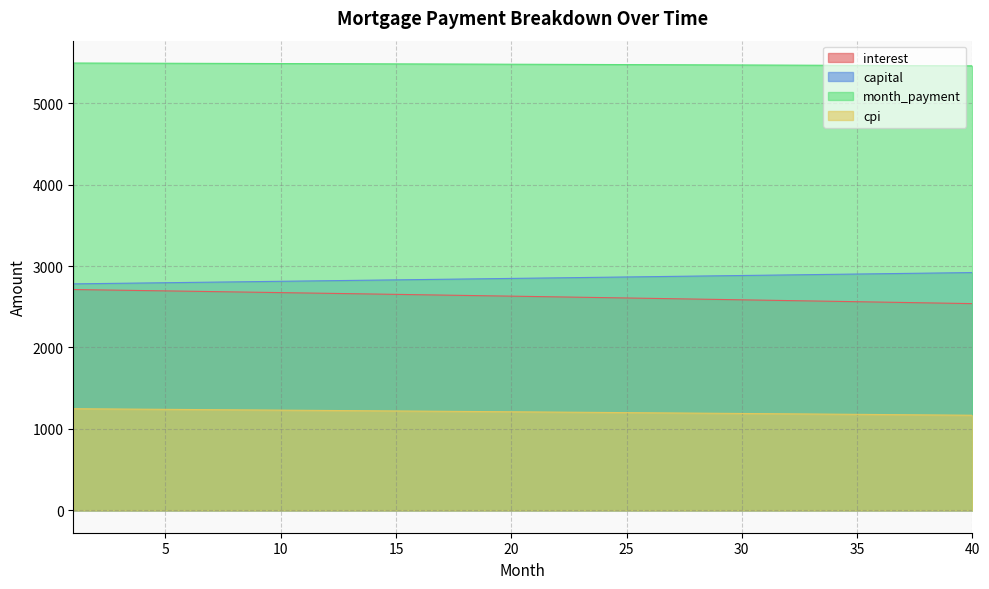

What is the lowest value of the capital series?

2781.2